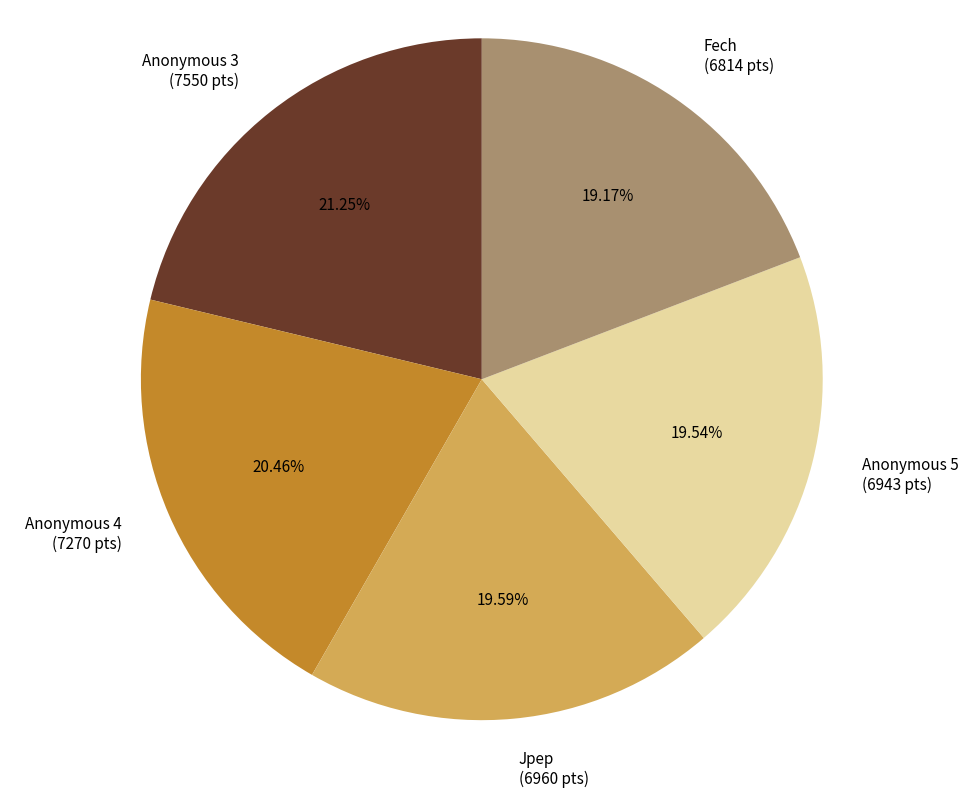

Count the number of slices in the pie.

5